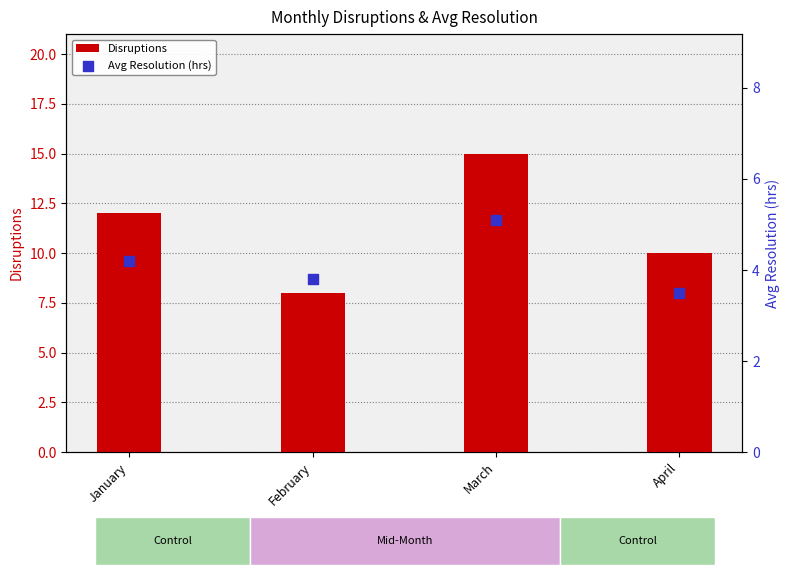

At how many categories does at least one series exceed 12?

1